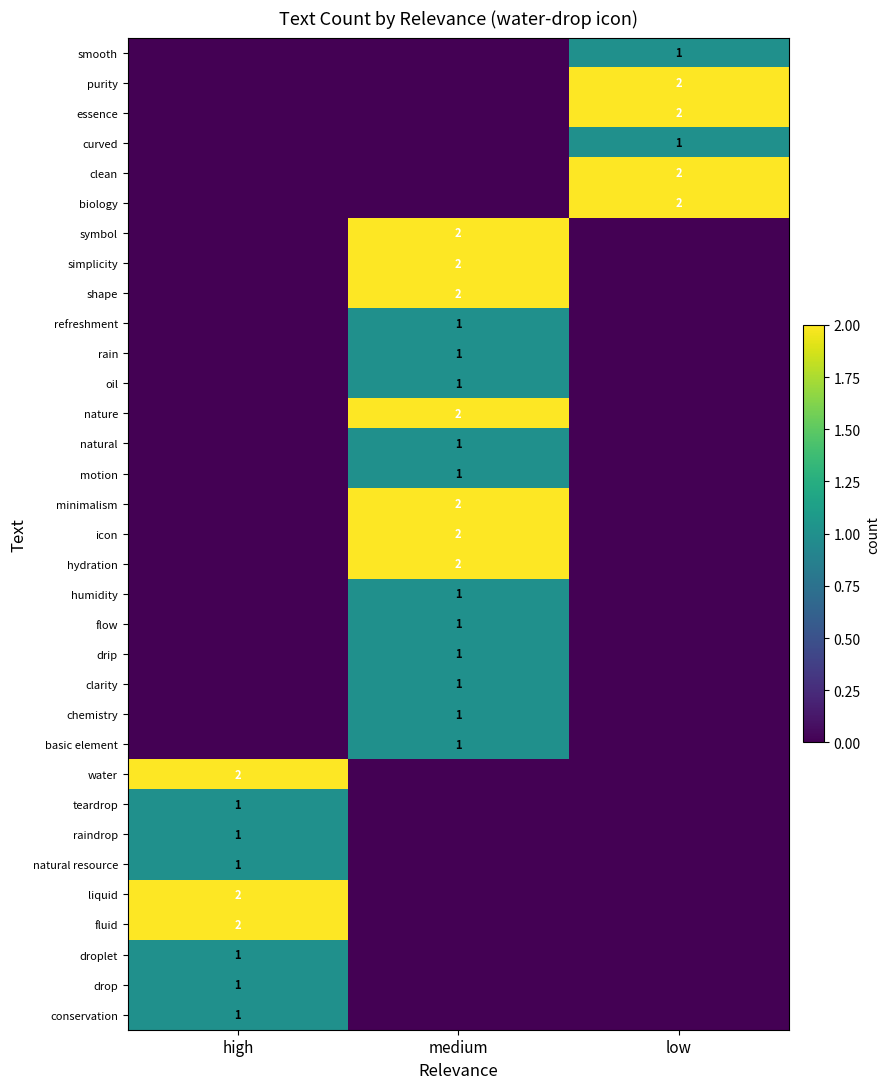

Which label corresponds to the smallest value in the chart?

medium